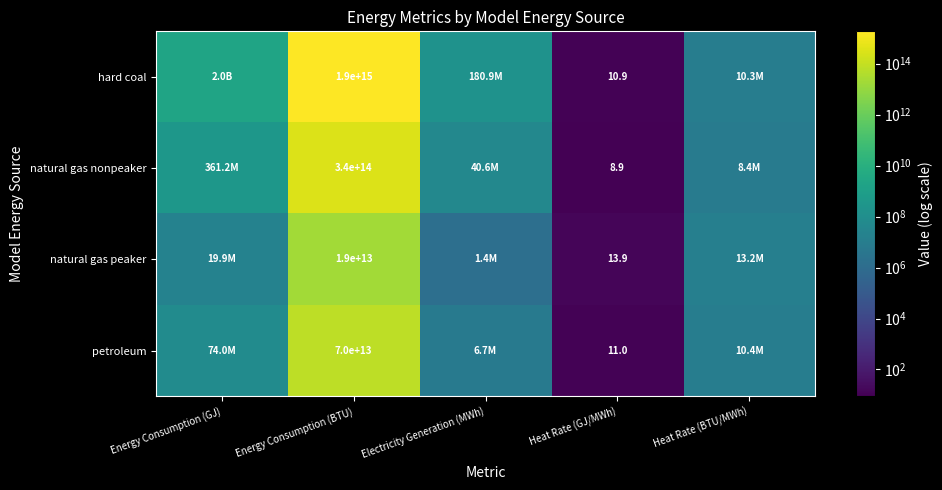

The value of natural gas peaker at Heat Rate (GJ/MWh) is 23.6. True or false?

False